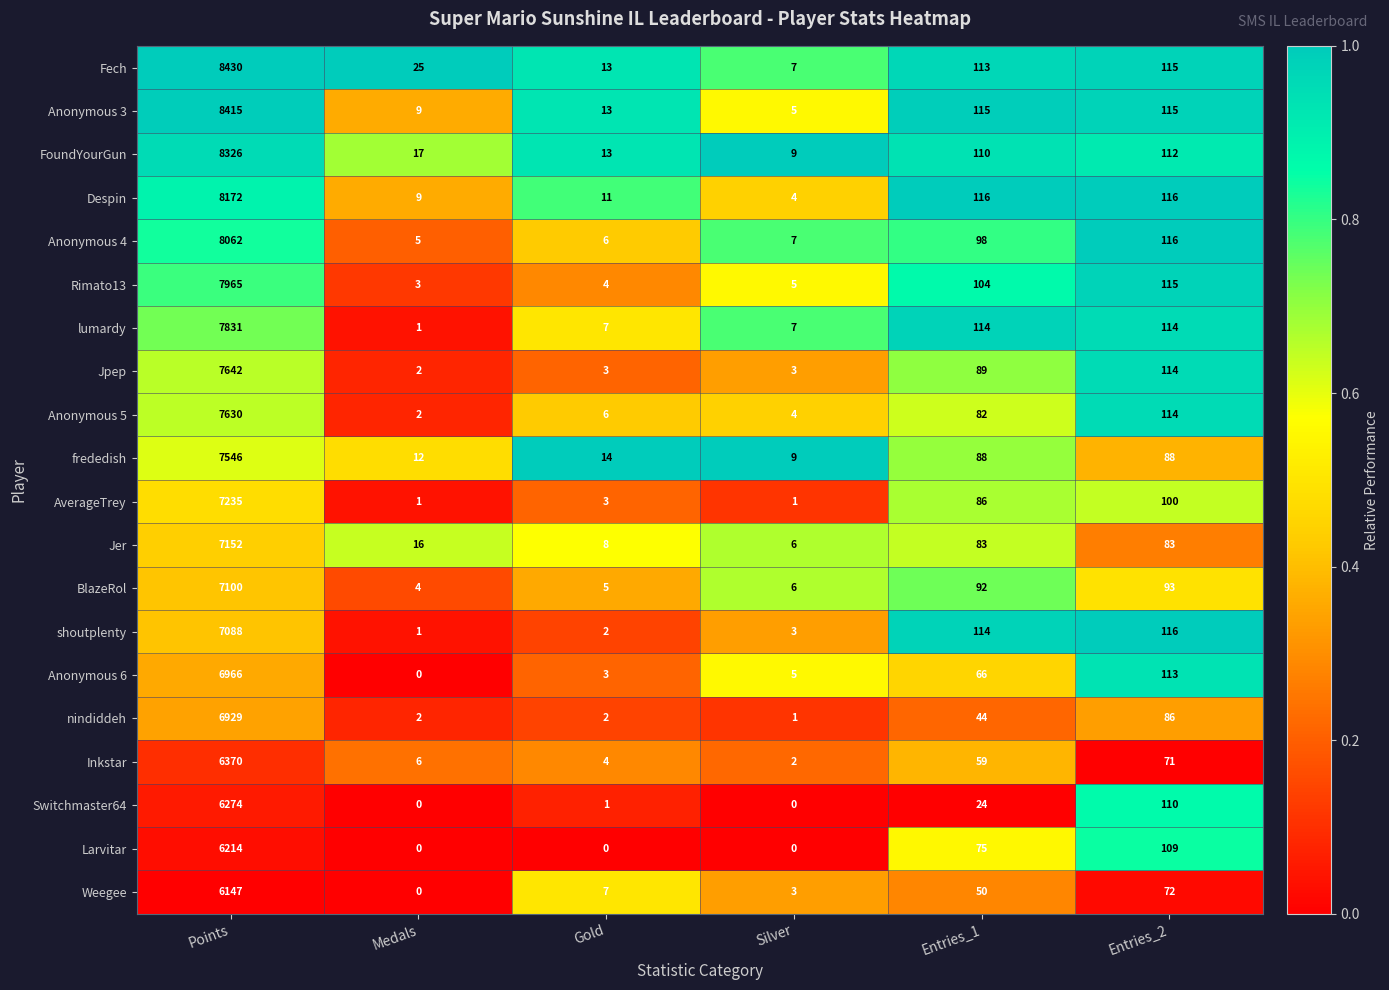

True or false: Jpep has a value of 2 at Silver.

False